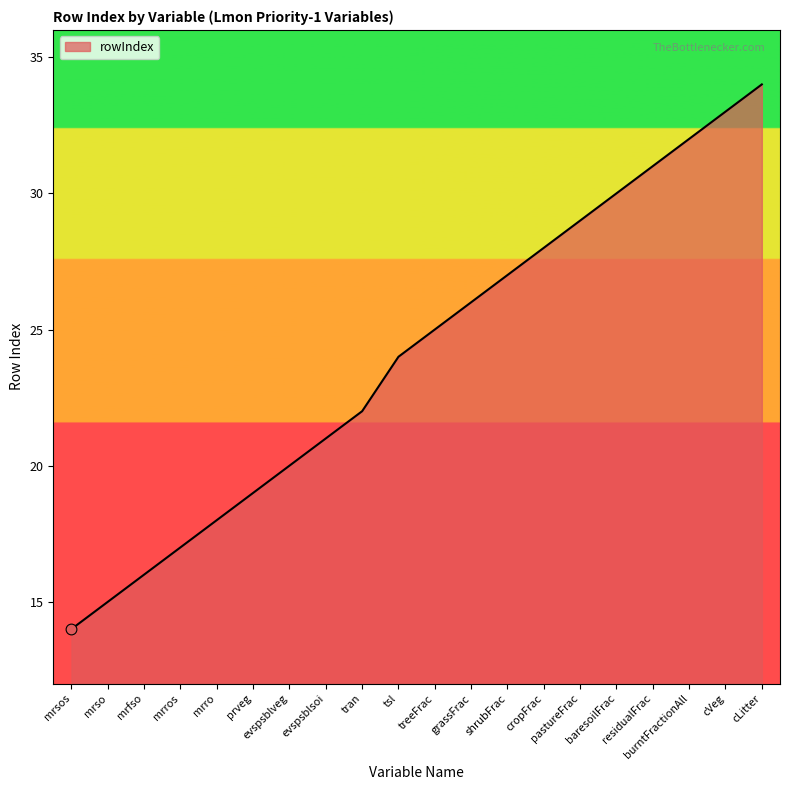

Between pastureFrac and evspsblveg, which is larger?

pastureFrac